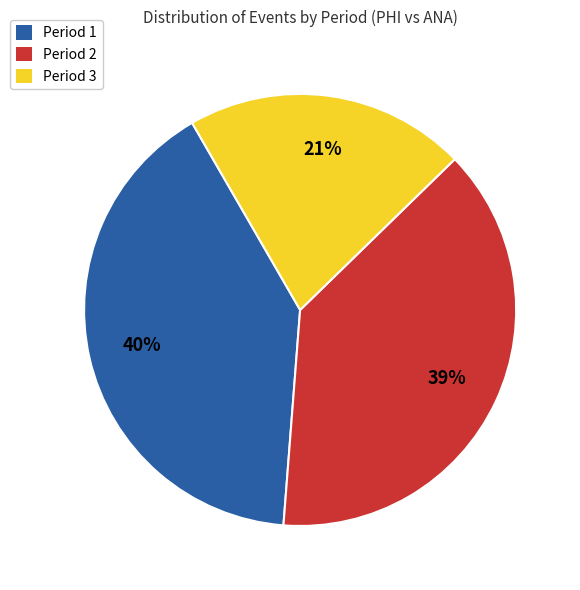

To the nearest percent, what is the combined percentage of Period 3 and Period 1?

61%